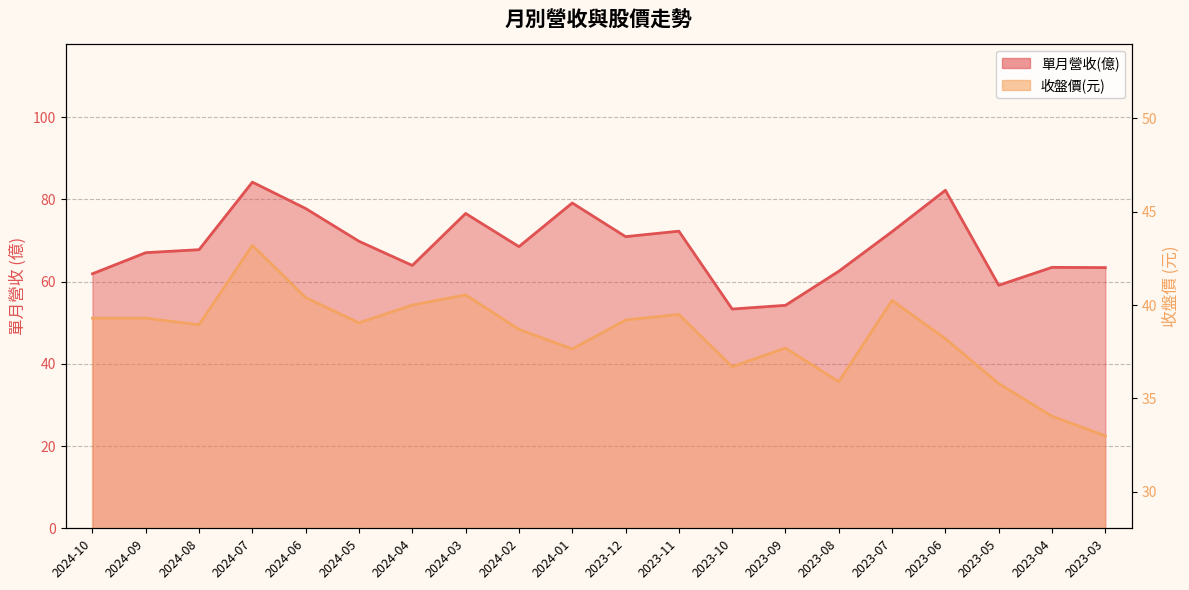

Where is the first local minimum for 收盤價?

2024-08